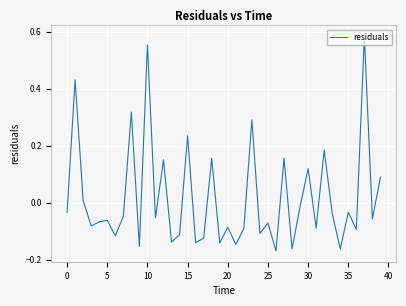

What is the difference between the maximum and minimum values?

0.8